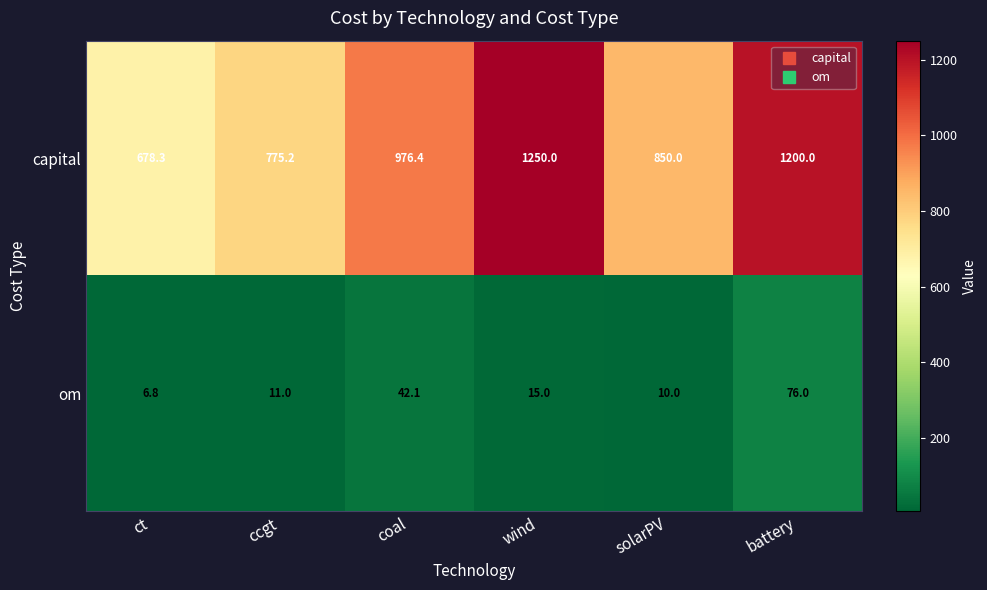

Count the number of data series in this chart.

2